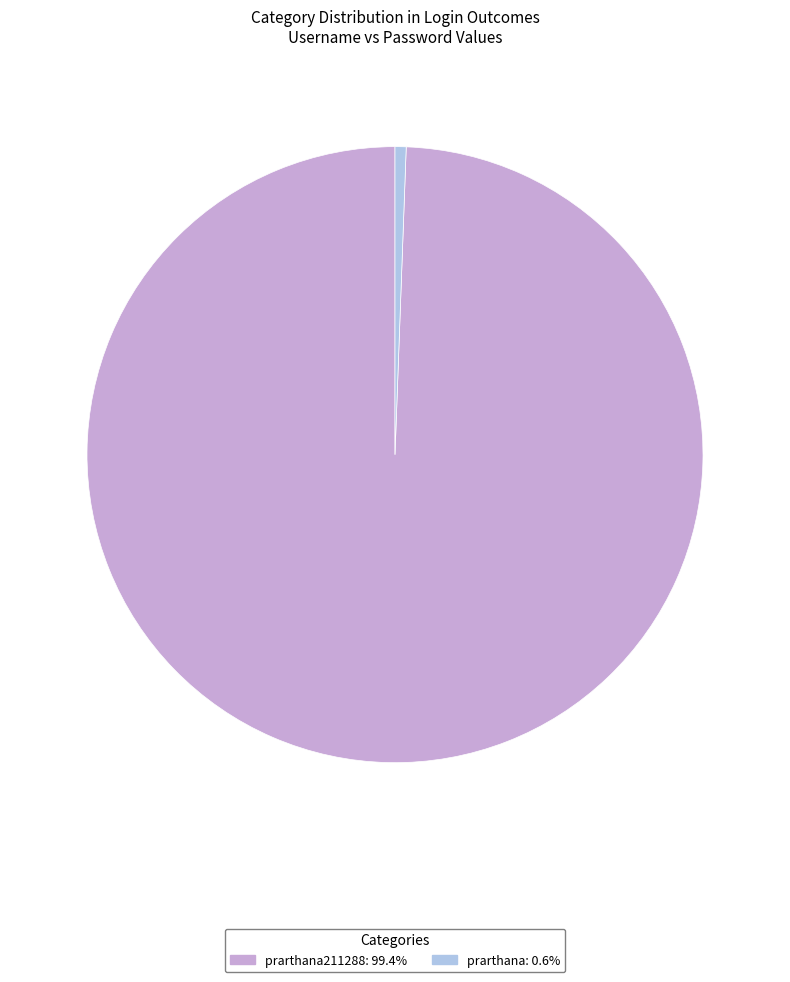

Is there a majority slice in this chart?

Yes